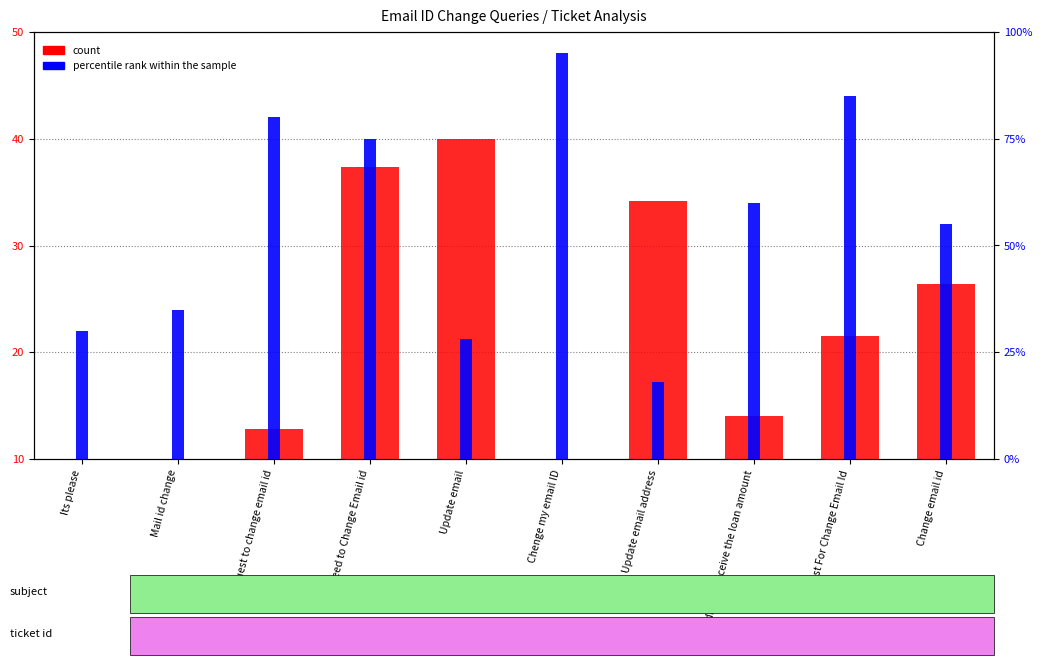

What is the highest value of the count series?

40.0